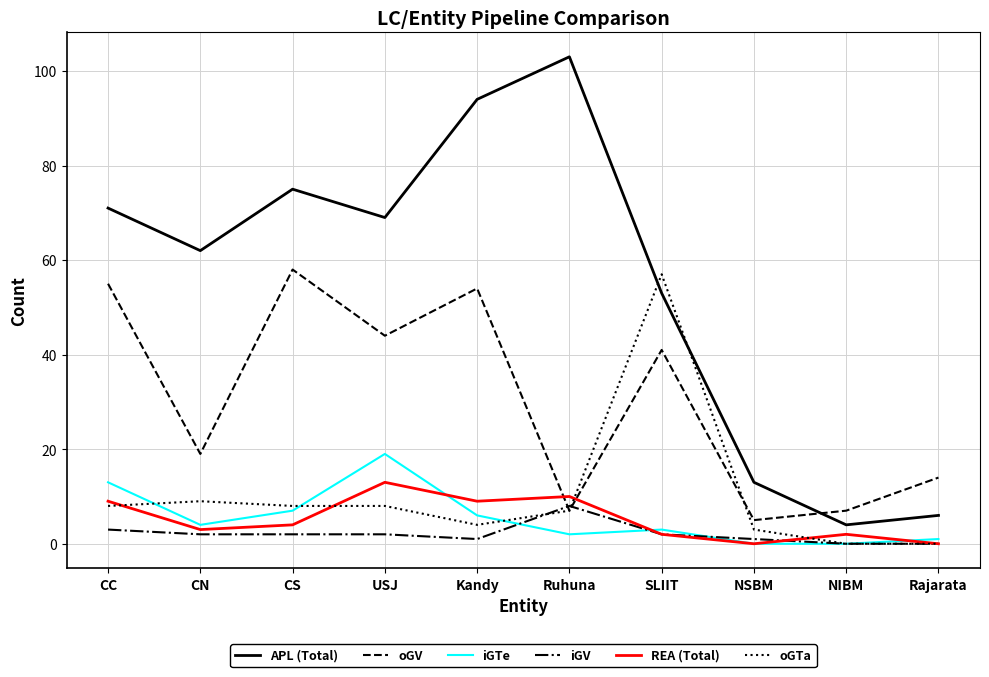

What is the approximate value of REA (Total) at Ruhuna, to the nearest 10?

10